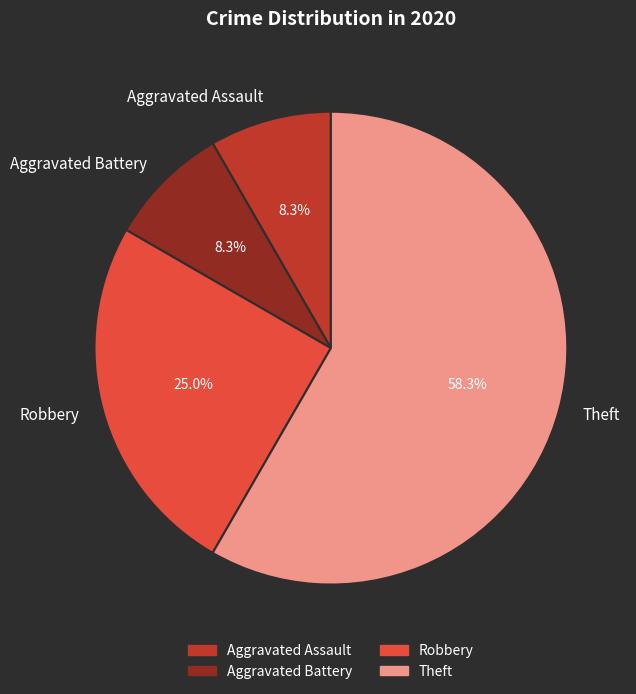

How many slices are in this pie chart?

4